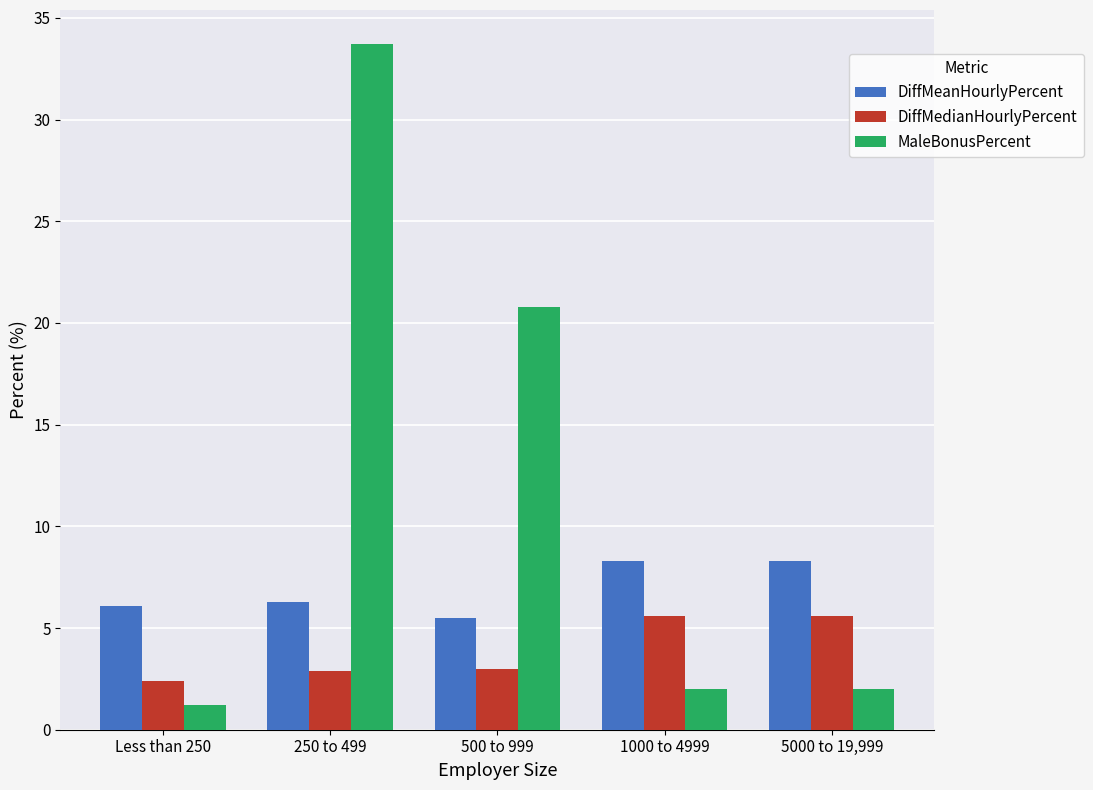

Is the value of DiffMedianHourlyPercent at 500 to 999 greater than the value of DiffMeanHourlyPercent at 5000 to 19,999?

No